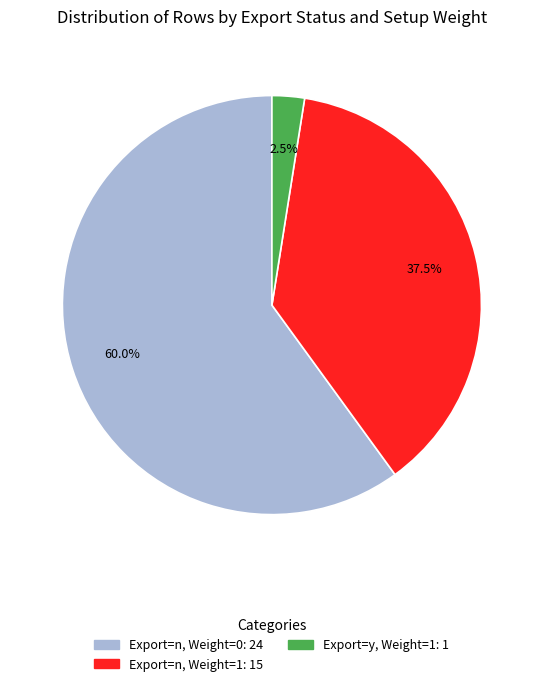

Does any single category account for the majority?

Yes